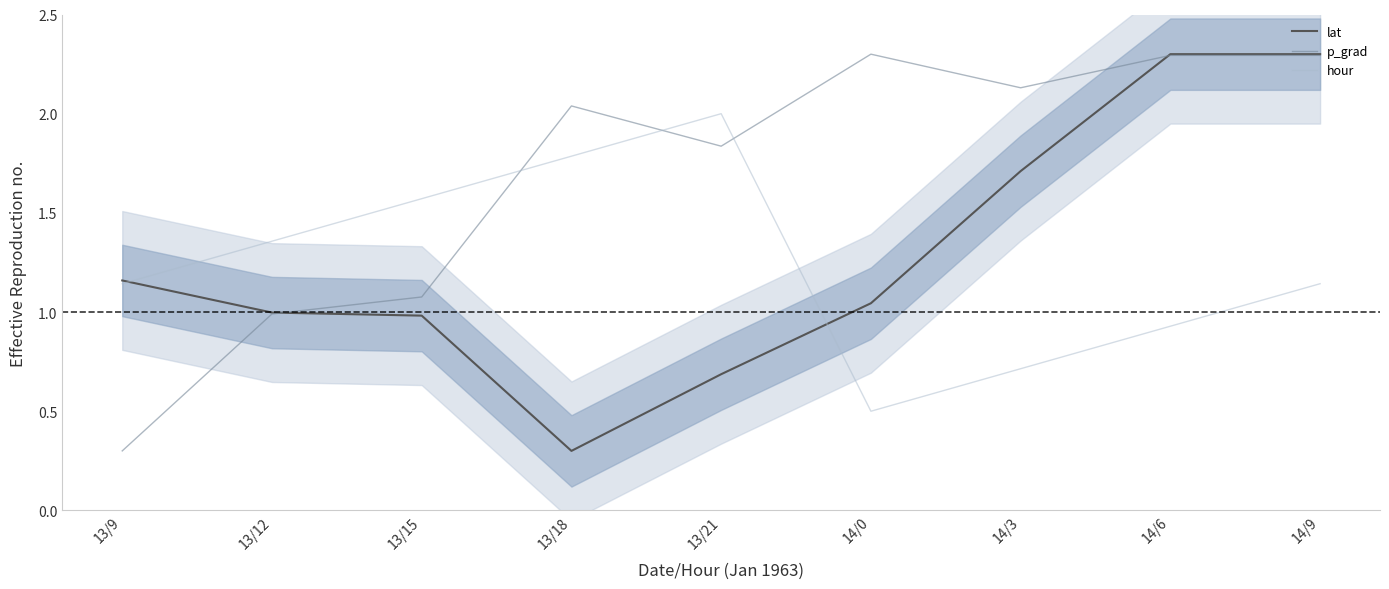

Read the p_grad value at 14/9.

2.3